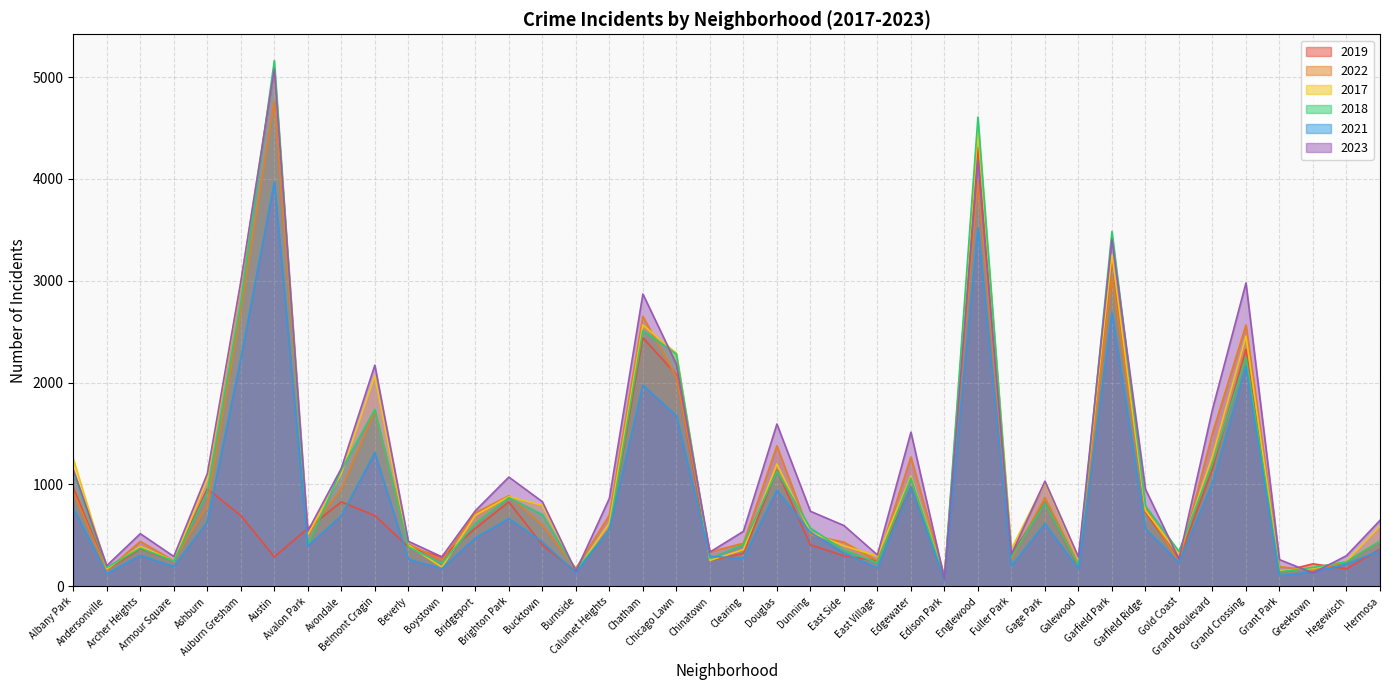

Which series changed the most between Avalon Park and East Village?

2019